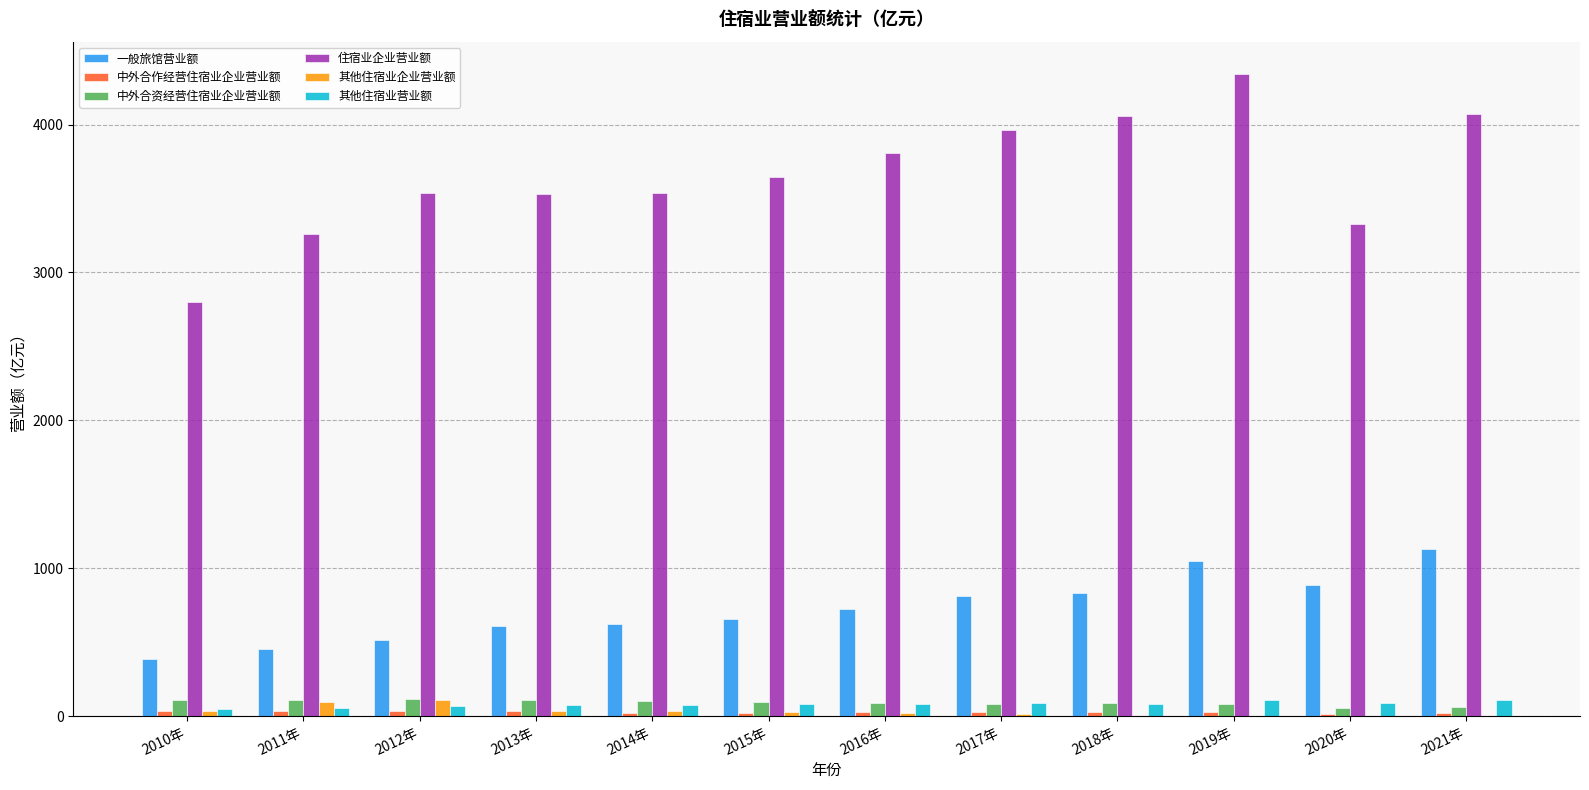

Between 2010年 and 2015年, which series saw the biggest shift?

住宿业企业营业额